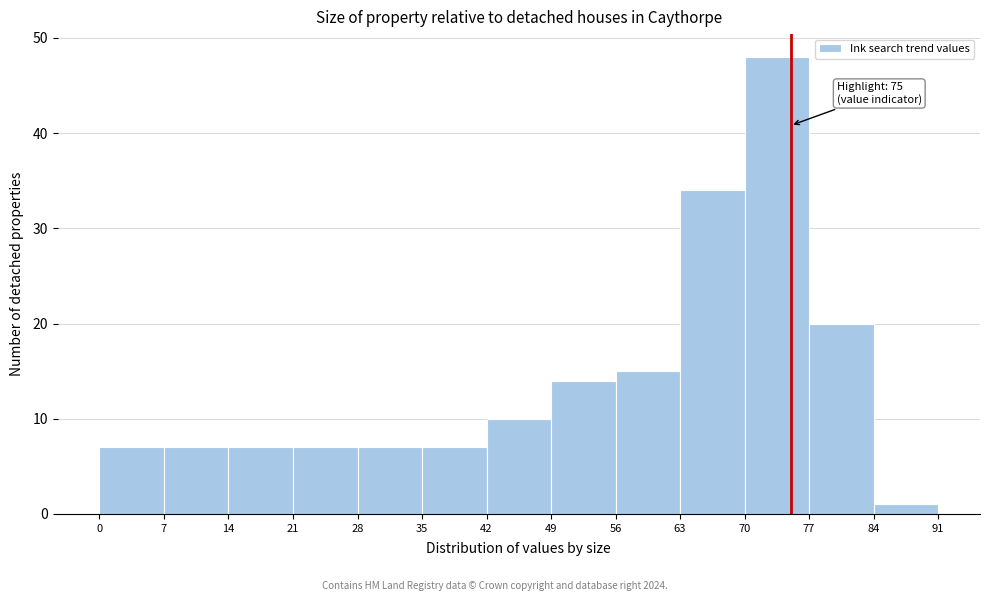

Over which range of the x-axis is the bar tallest?

70 to 77